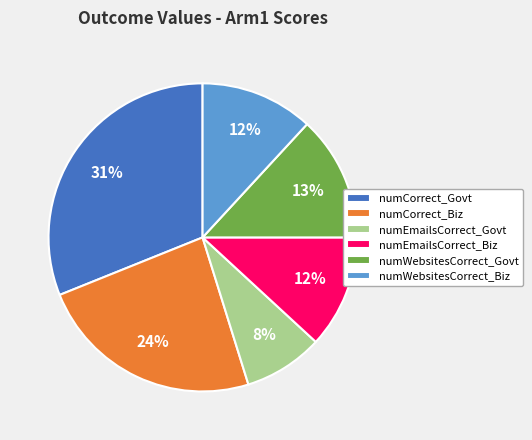

True or false: numEmailsCorrect_Biz accounts for 21% of the total.

False